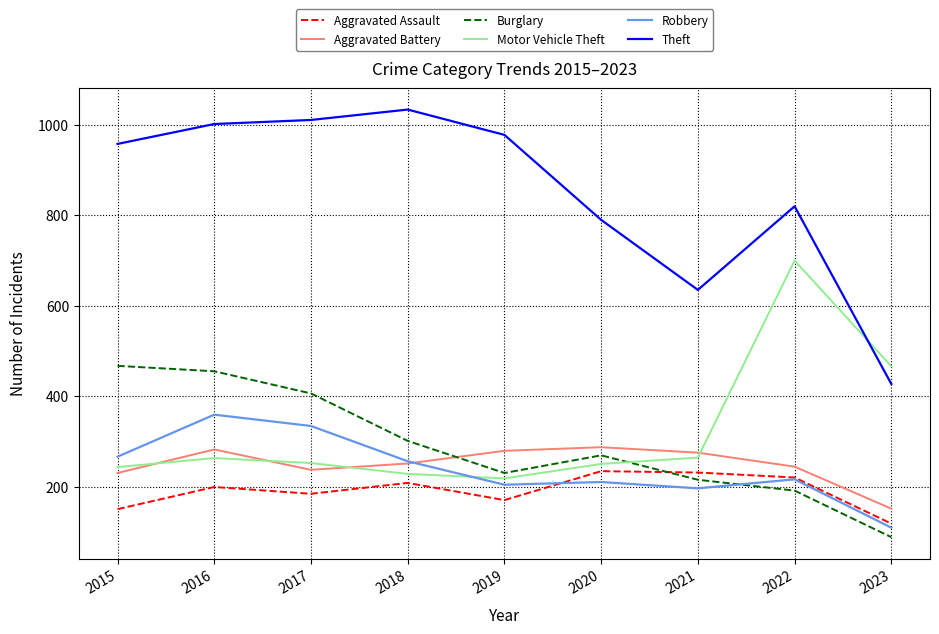

True or false: Theft has a value of 1531 at 2018.

False